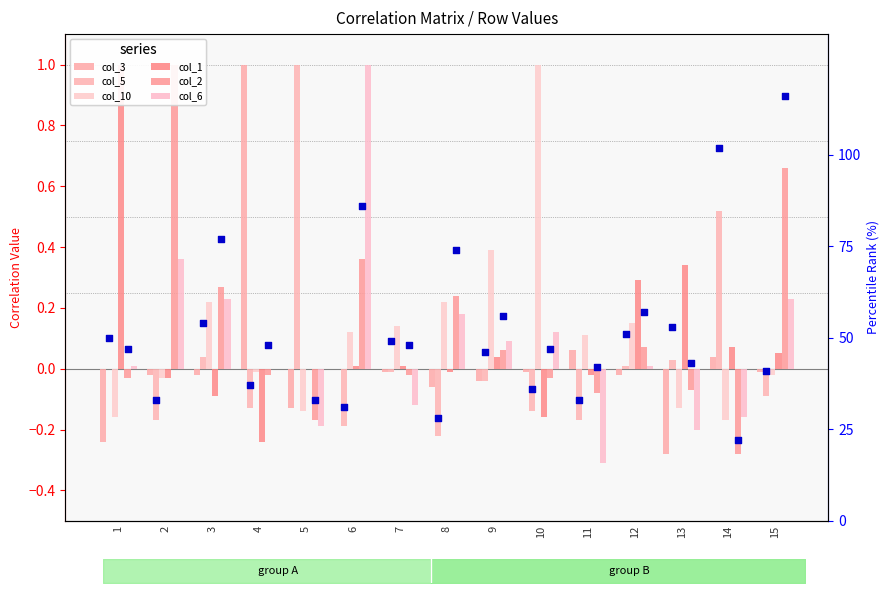

Which series contains the lowest Y value?

col_6